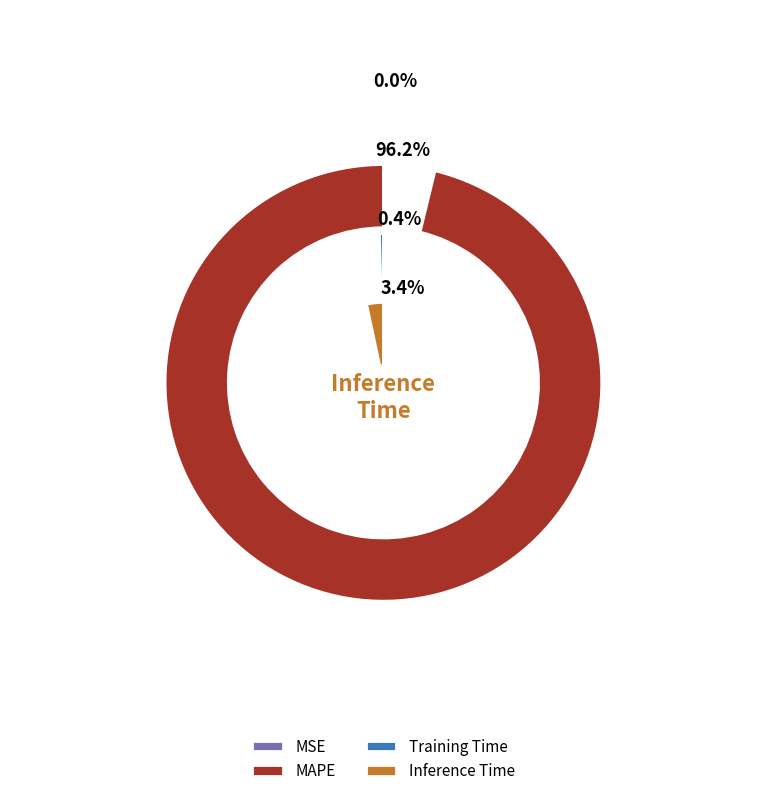

Does MSE represent more than half of the total?

No